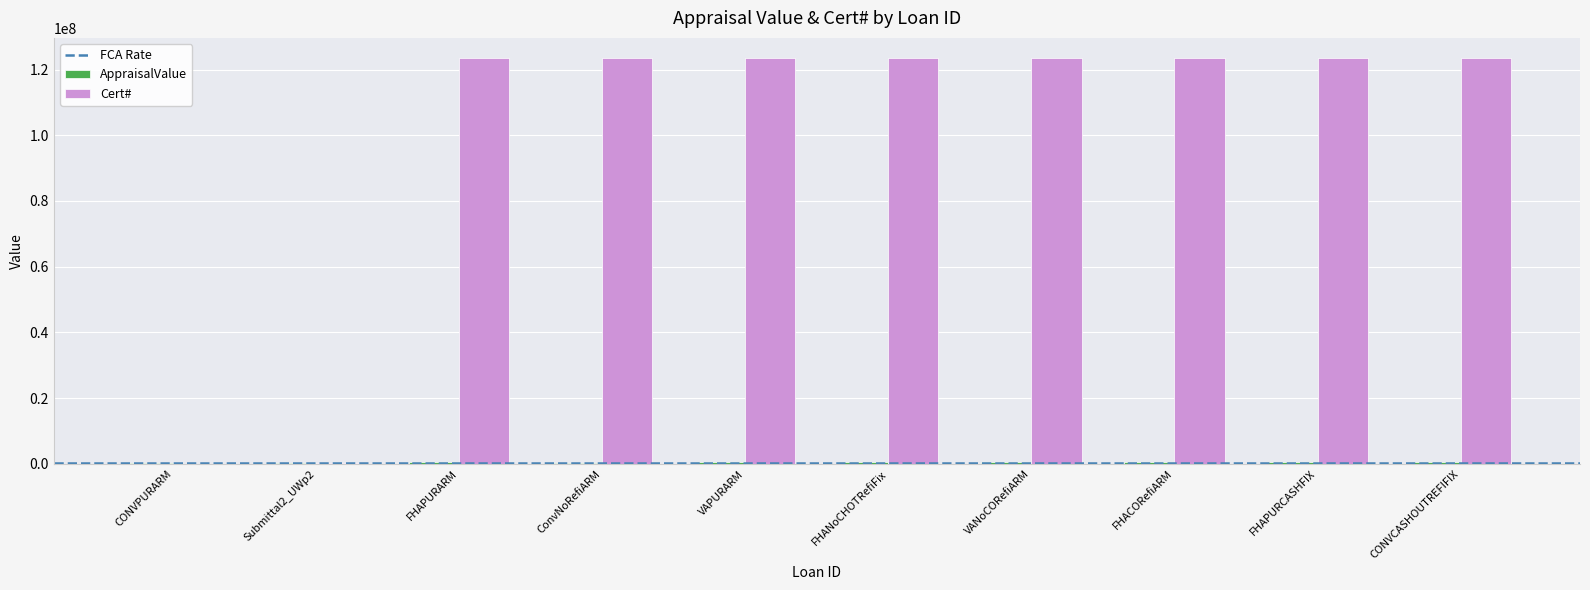

What is the highest value of the Cert# series?

123455544